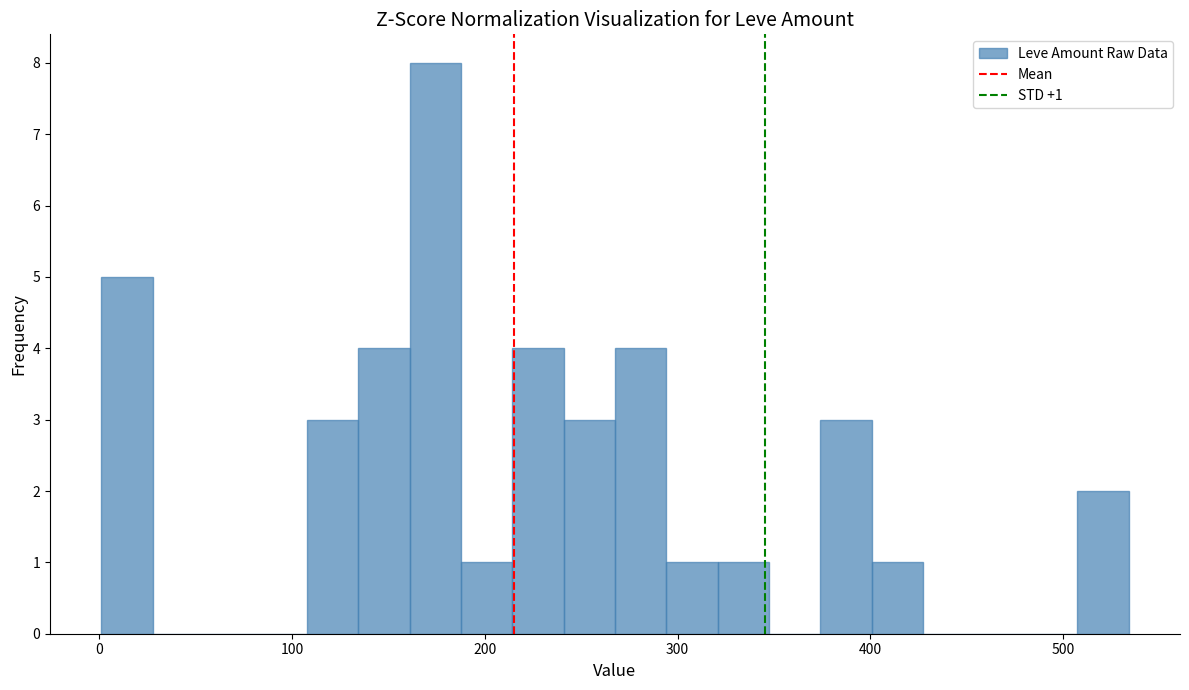

Around what value on the x-axis is the tallest bar? Give the approximate position of its centre, as read against the axis.

170